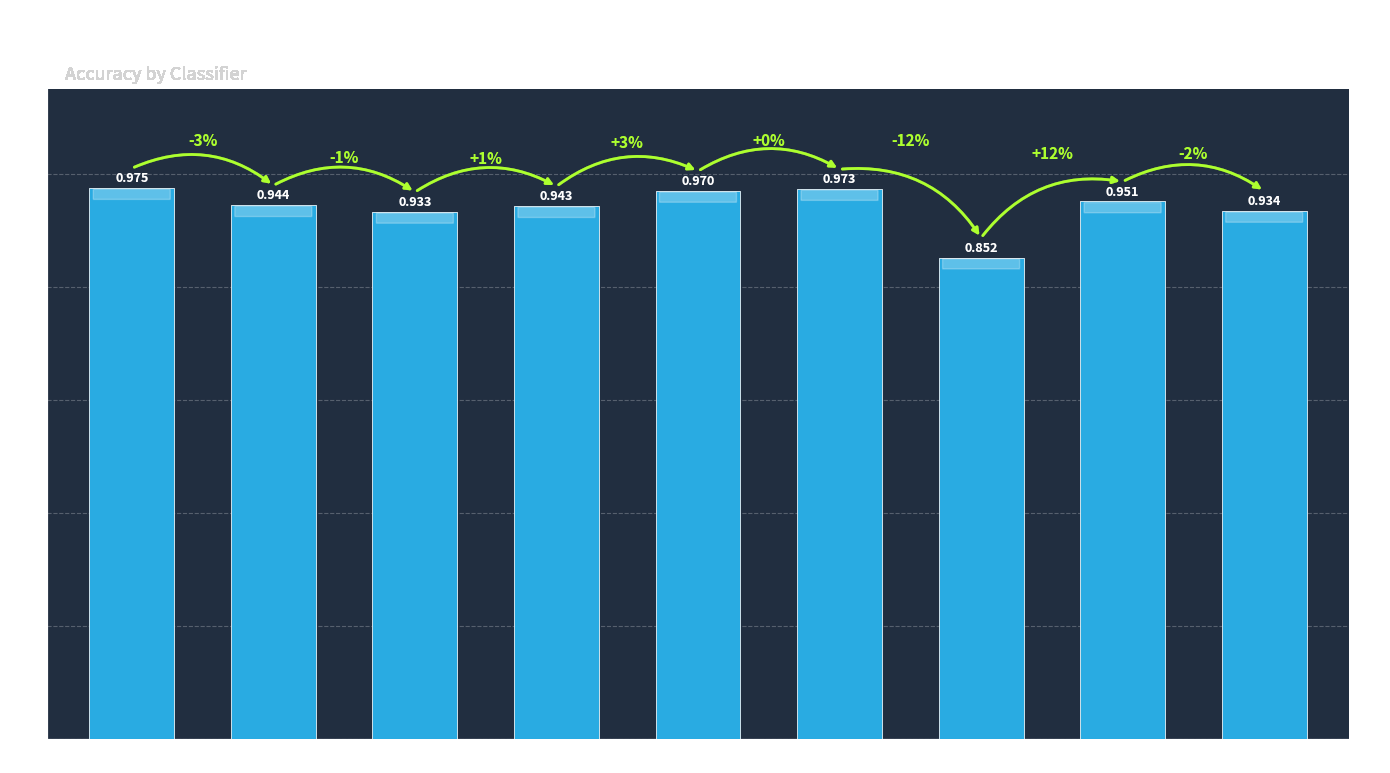

Is it true that the value at logreg is 1.0?

True